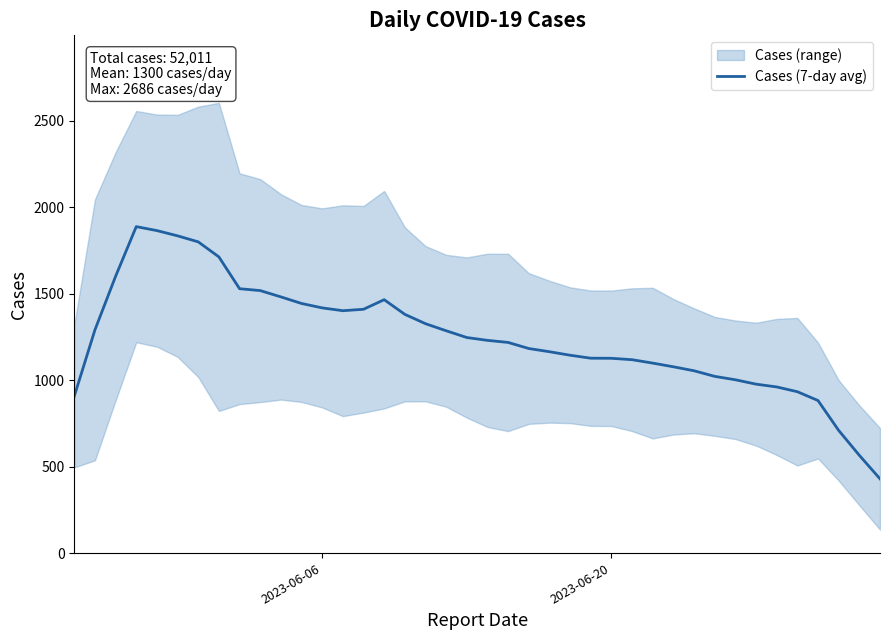

What is the maximum value for Cases (7-day avg)?

1888.6